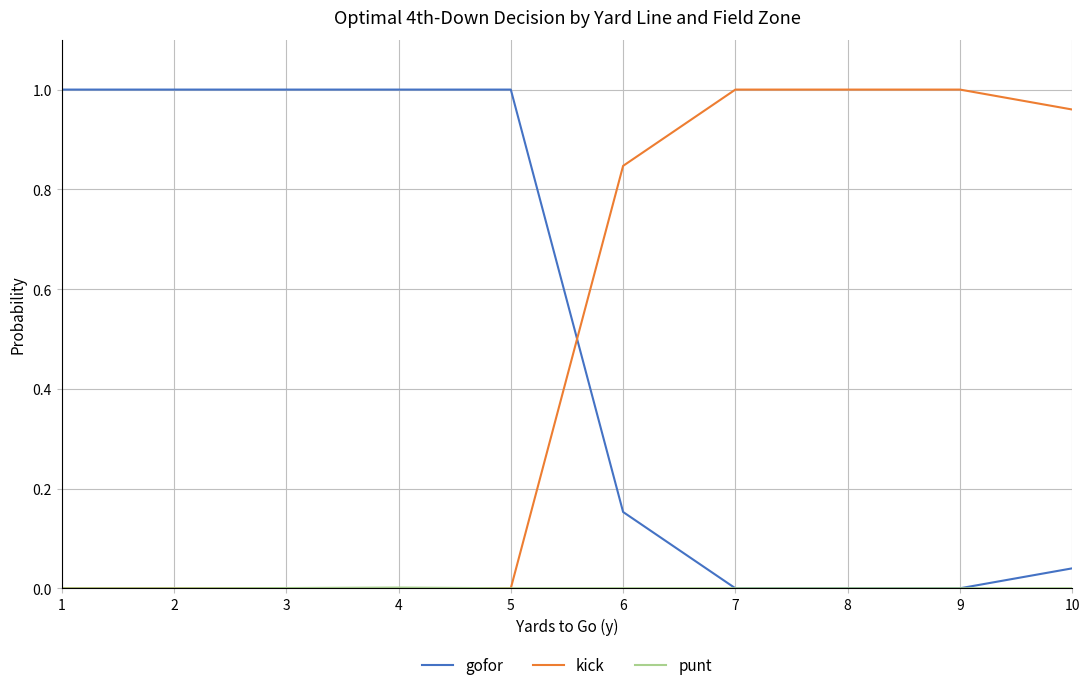

True or false: gofor and kick intersect in this chart.

True